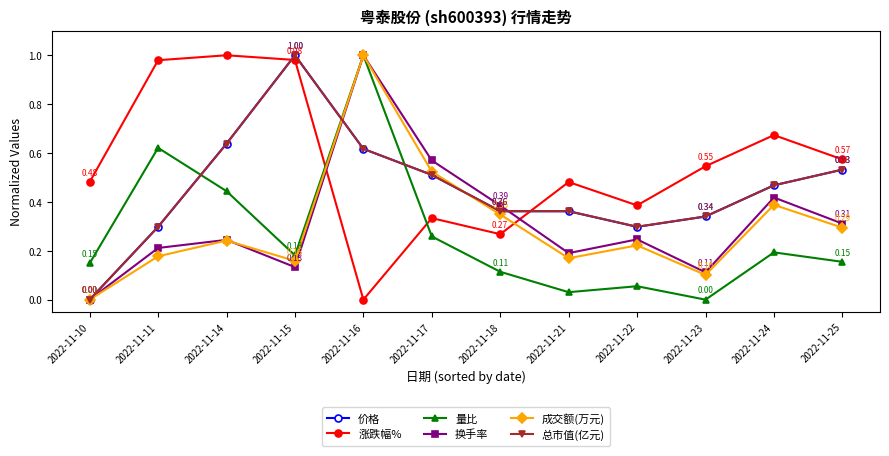

Which series has the largest total across all categories?

涨跌幅%